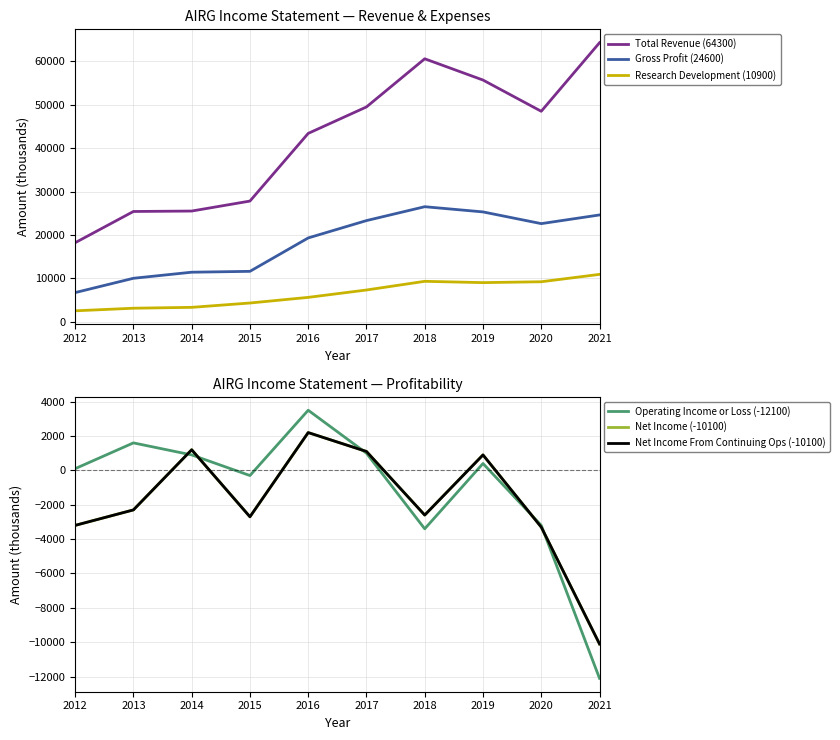

What is the value of the Net Income From Continuing Ops (-10100) point at the 3rd from the left?

1200